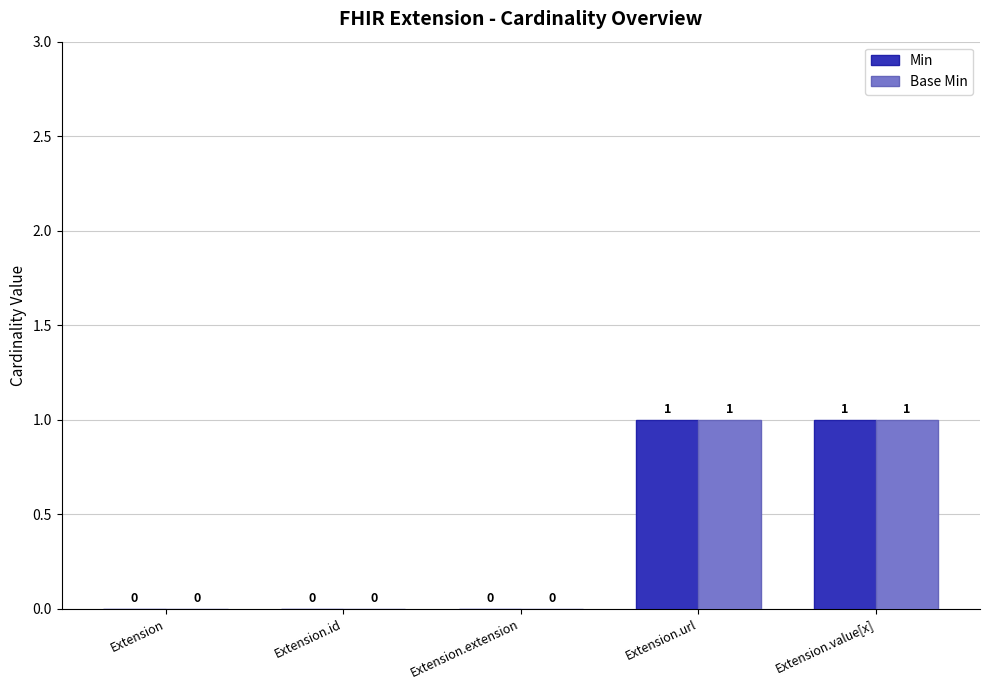

Reading left to right, transcribe all the data shown in this chart.

Min: Extension=0	Extension.id=0	Extension.extension=0	Extension.url=1	Extension.value[x]=1
Base Min: Extension=0	Extension.id=0	Extension.extension=0	Extension.url=1	Extension.value[x]=1